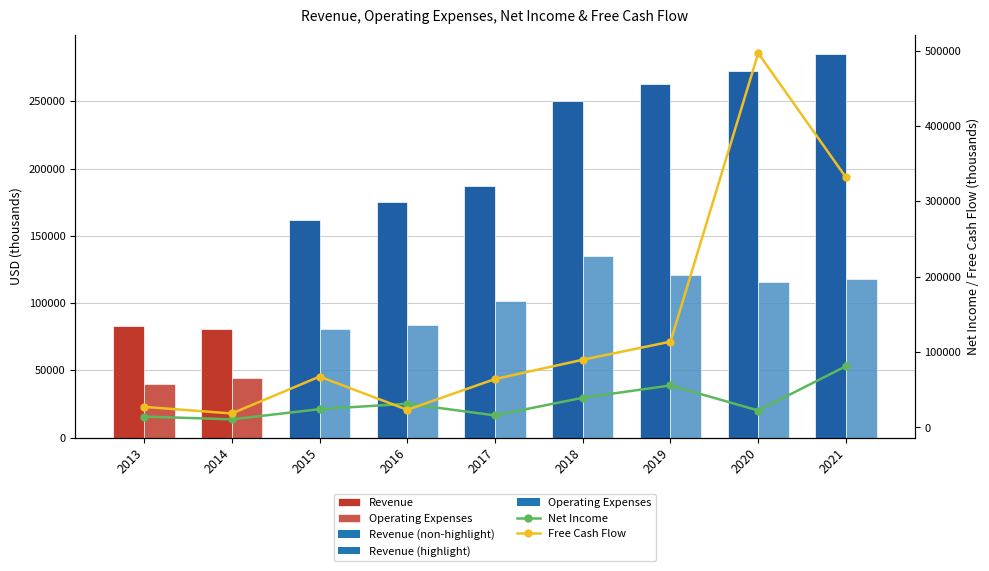

At which label does Net Income reach its peak?

2021